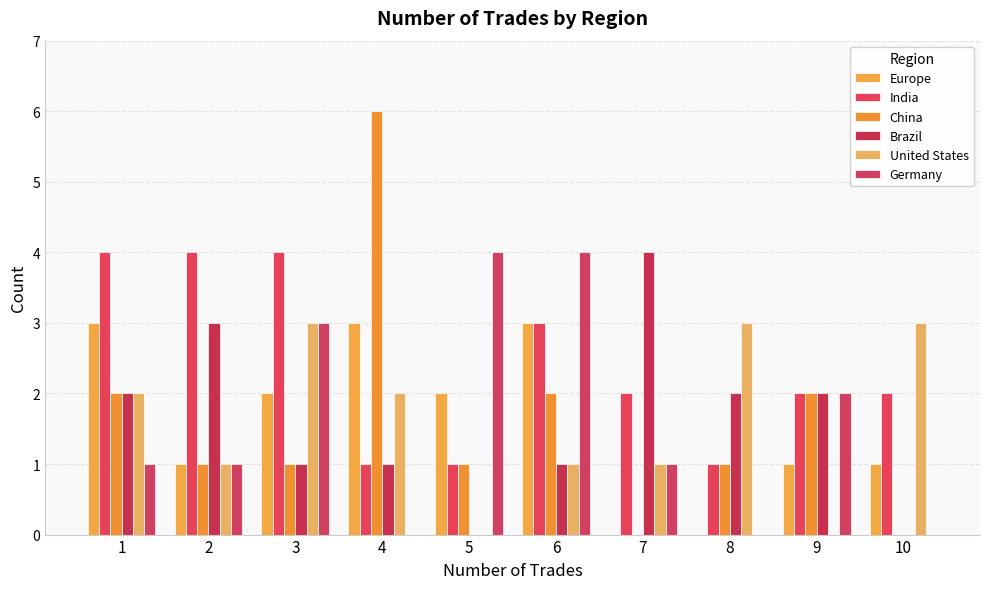

Is the value of Germany at 8 greater than the value of Brazil at 10?

No